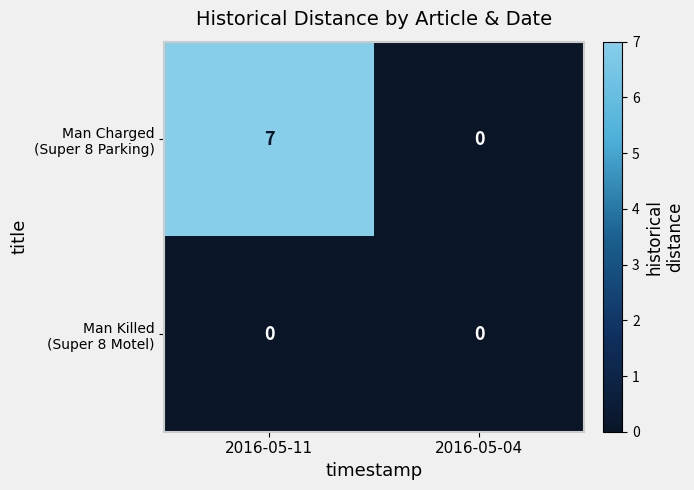

What is the maximum value shown in the chart?

7